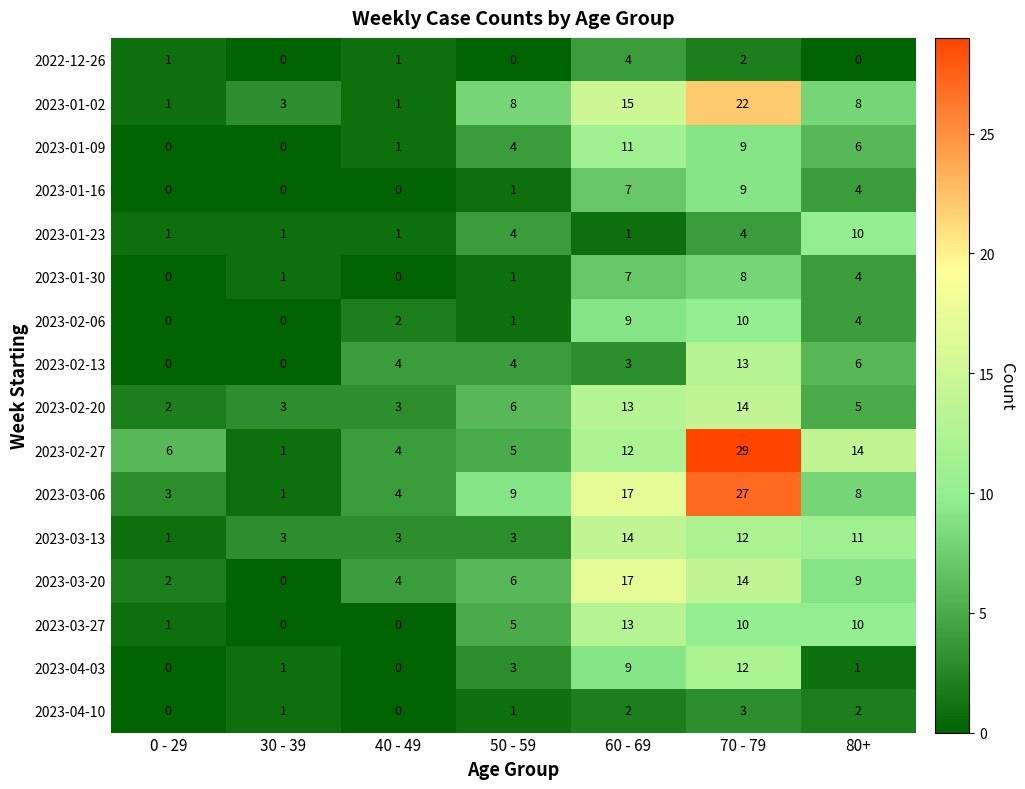

What is the greatest value displayed?

29